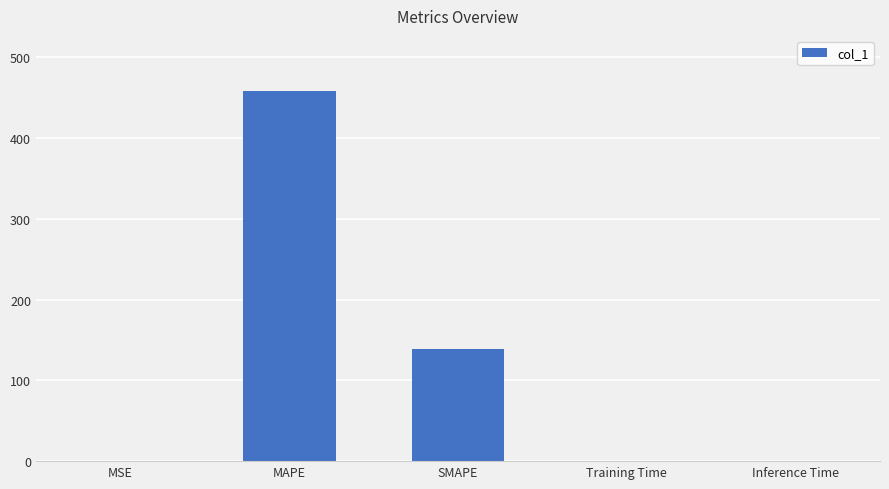

What is the change in value from MAPE to Inference Time?

-457.7